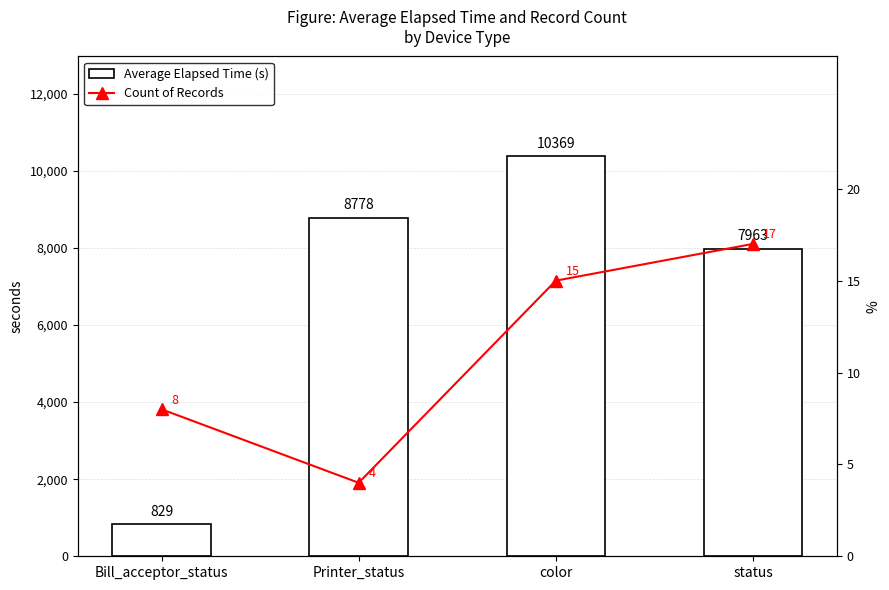

How many values in the Count of Records series exceed 15?

1